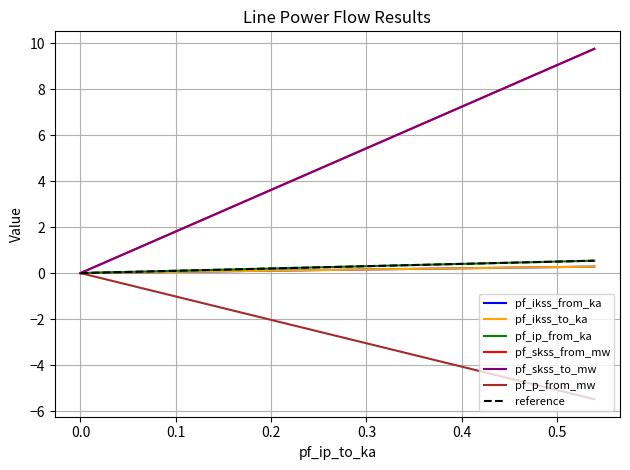

What is the difference between the maximum and minimum values in the pf_ikss_from_ka series?

9.8